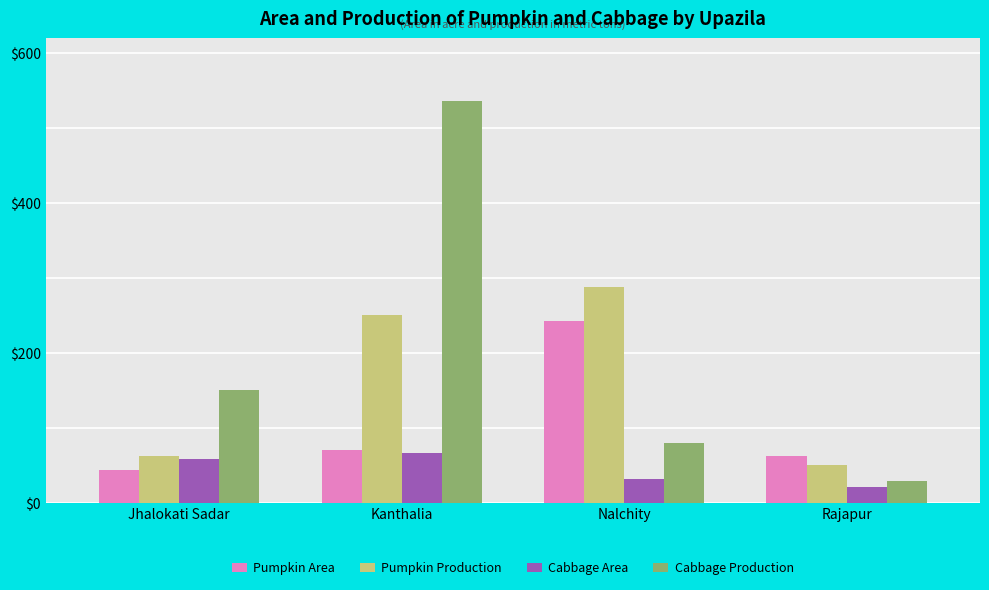

What is the approximate value of Pumpkin Area at Jhalokati Sadar?

43